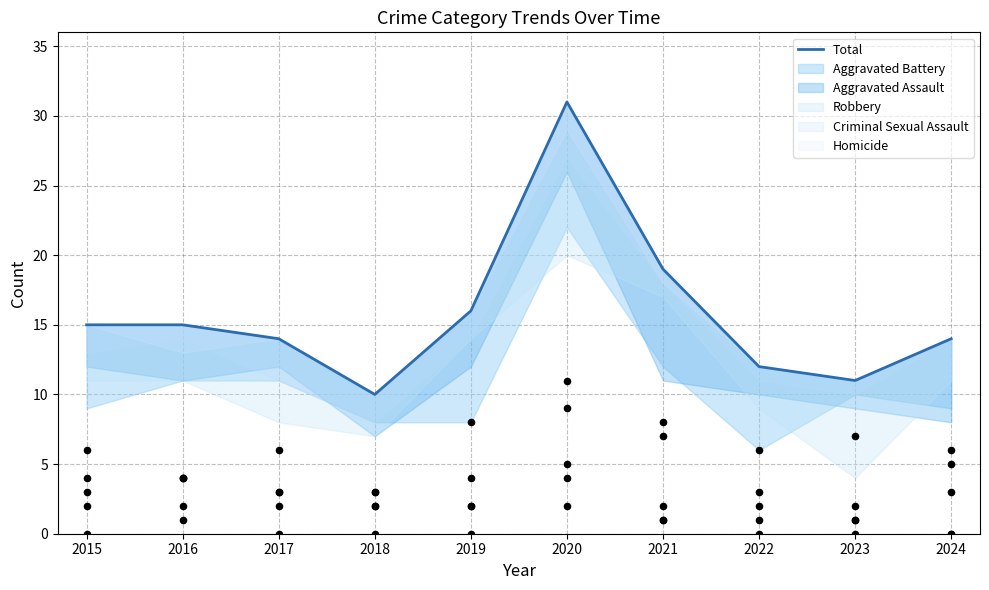

What is the ratio of the value at 2018 to the value at 2022?

0.8